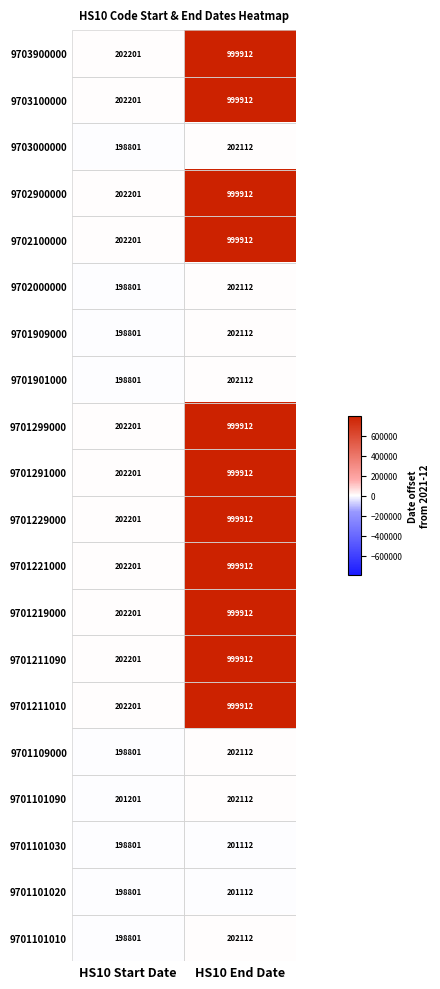

Where is 9702000000 nearest to the value 200456?

HS10 Start Date